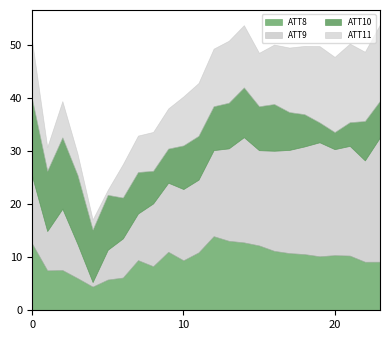

Where is ATT9 nearest to the value 12?

8